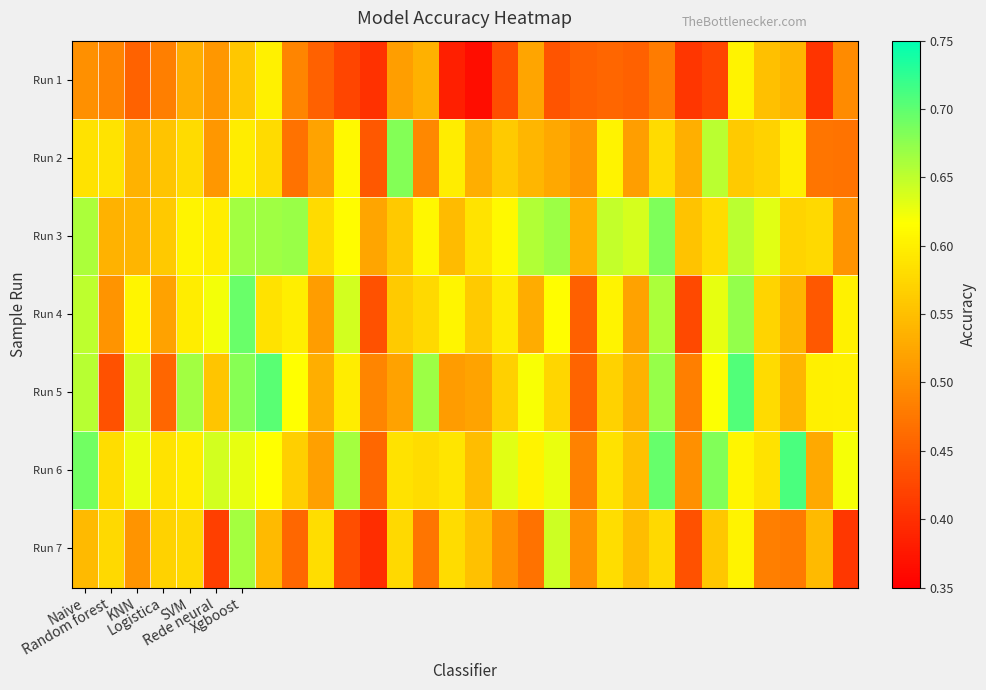

How many categories are shown in the chart?

30